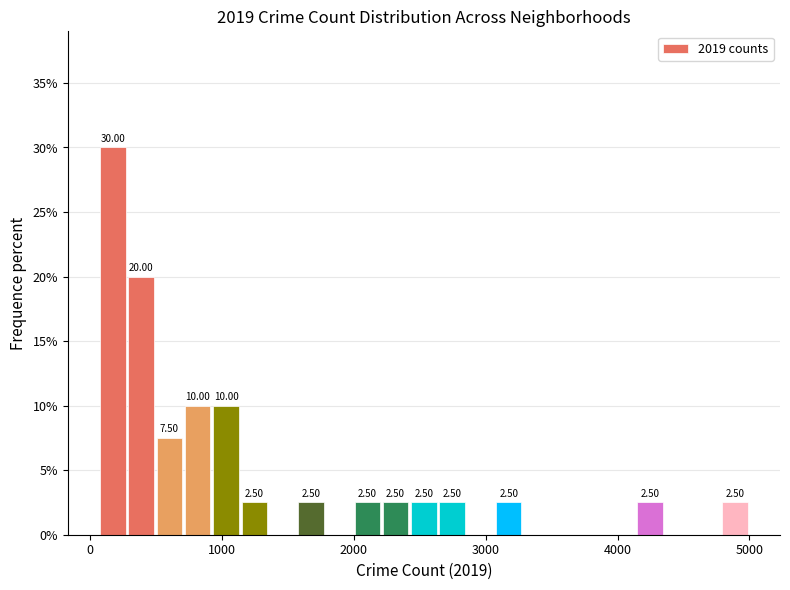

Around what value on the x-axis is the tallest bar? Give the approximate position of its centre, as read against the axis.

200